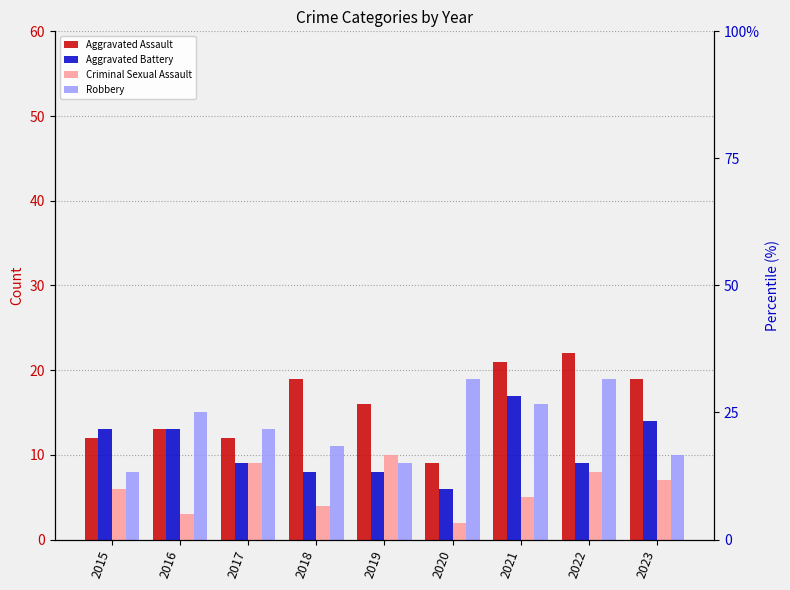

How many data points does each series have?

9